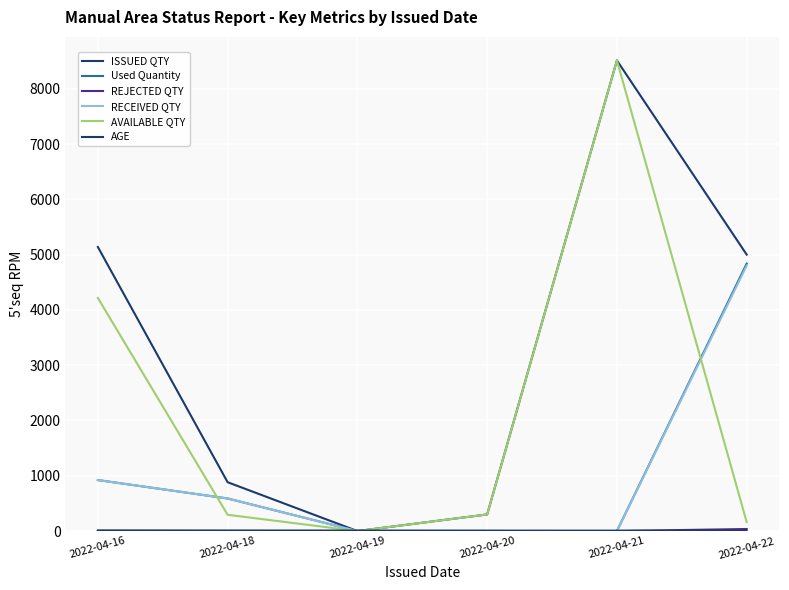

True or false: AGE has more than 2 points higher than both neighbors.

False